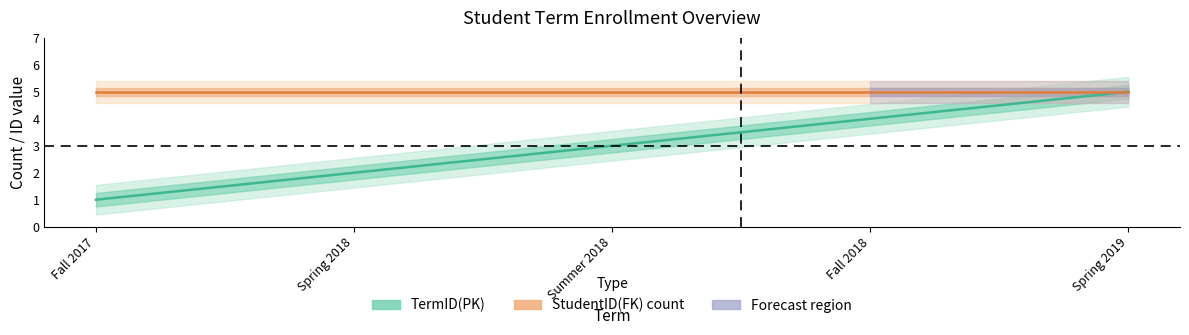

At how many categories does at least one series exceed 3?

5